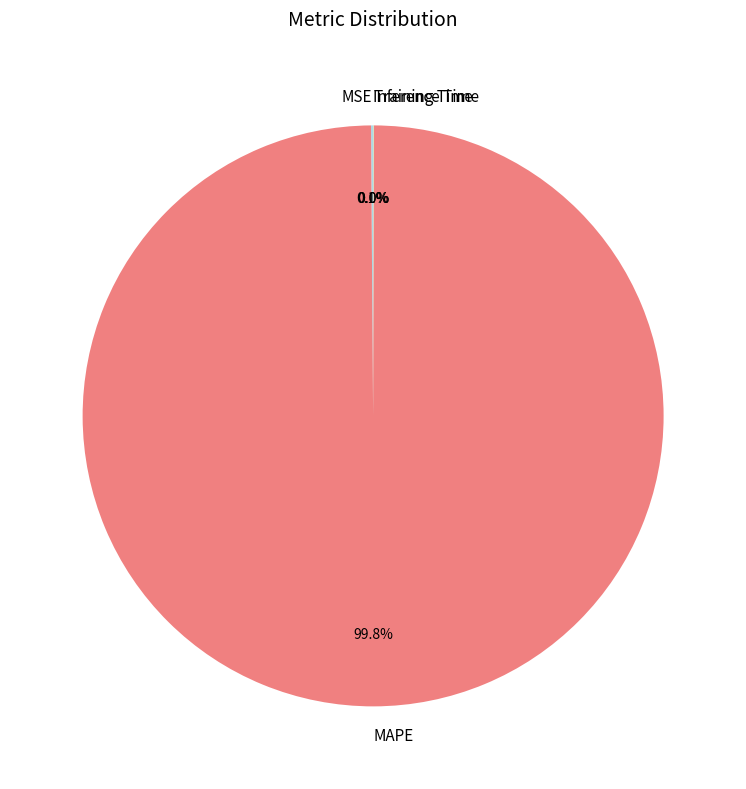

Is there a majority slice in this chart?

Yes